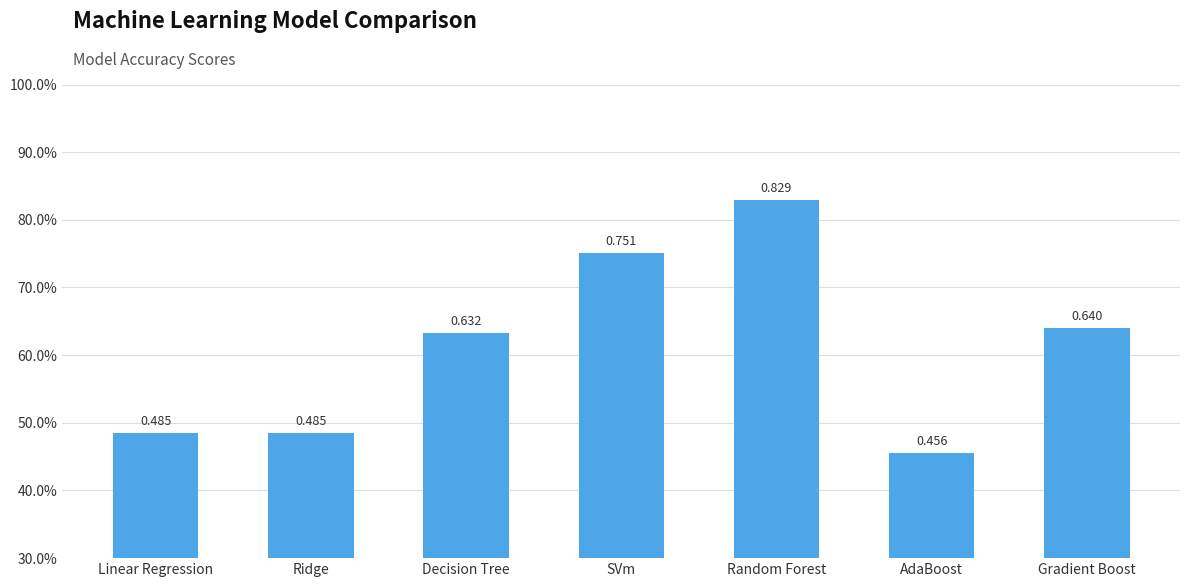

What is the value of the 5th bar from the left?

0.8